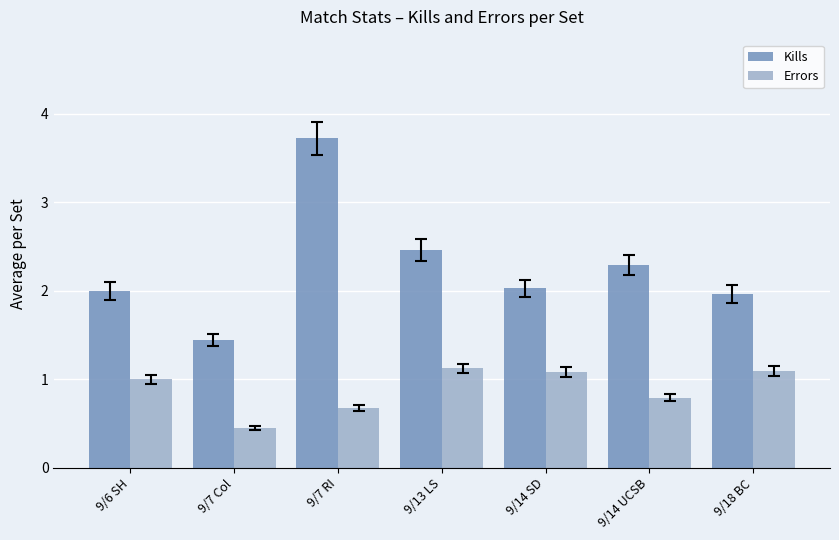

What is the label of the 7th bar from the left?

9/18 BC